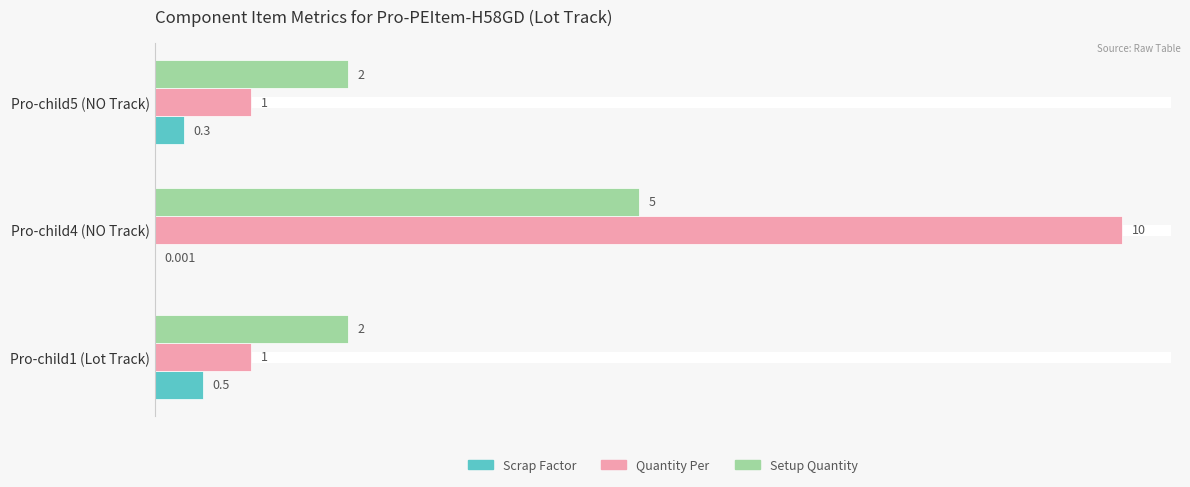

Which series has the largest total across all categories?

Quantity Per